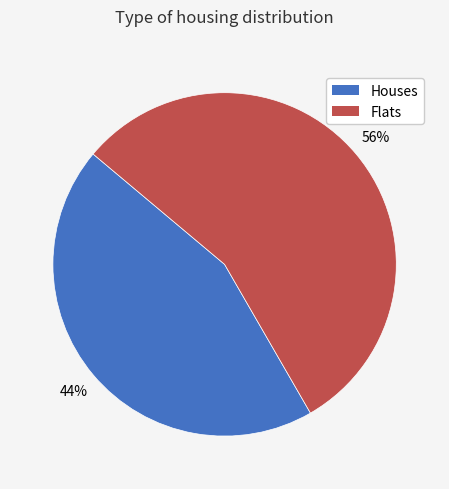

Does any single category account for the majority?

Yes